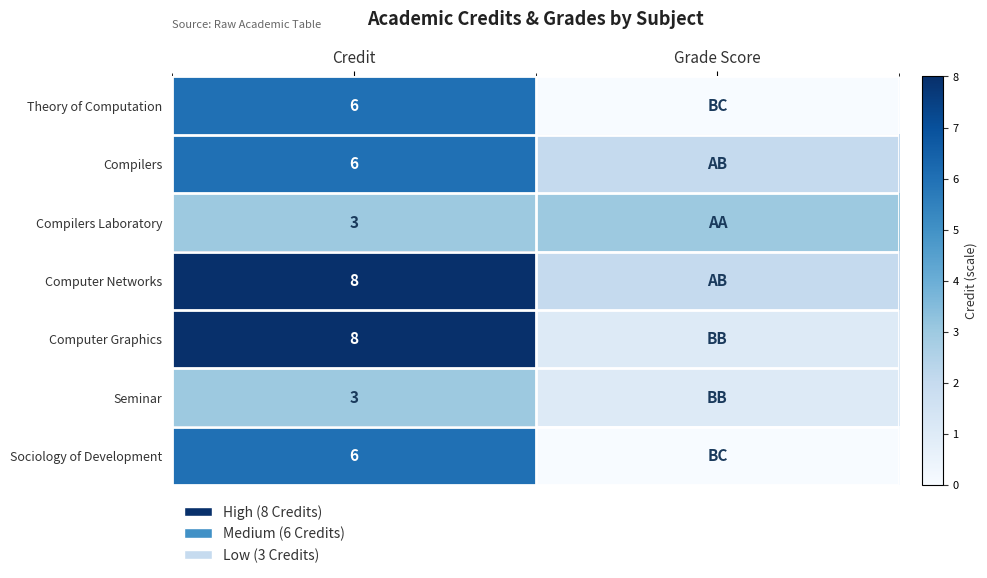

The Computer Graphics series shows 13 at Credit. True or false?

False